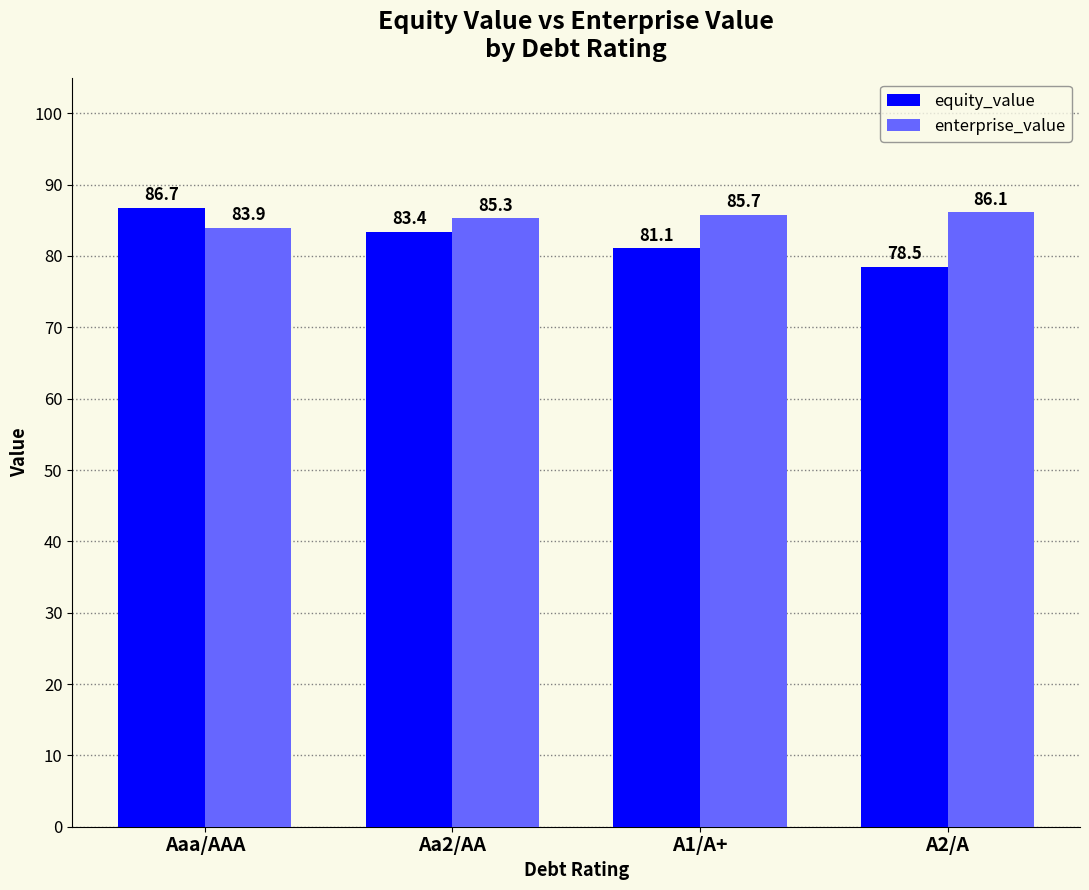

At how many categories does at least one series exceed 82?

4